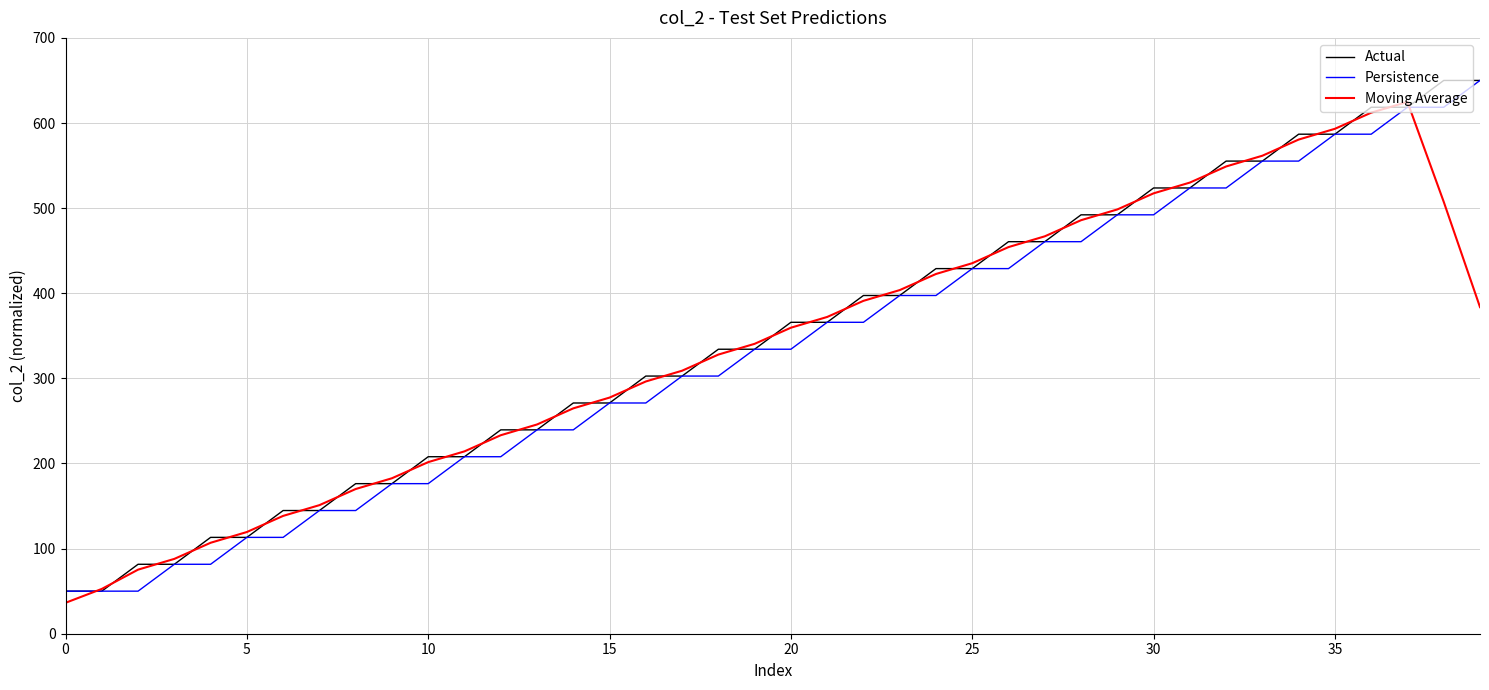

What is the maximum value for Persistence?

650.0